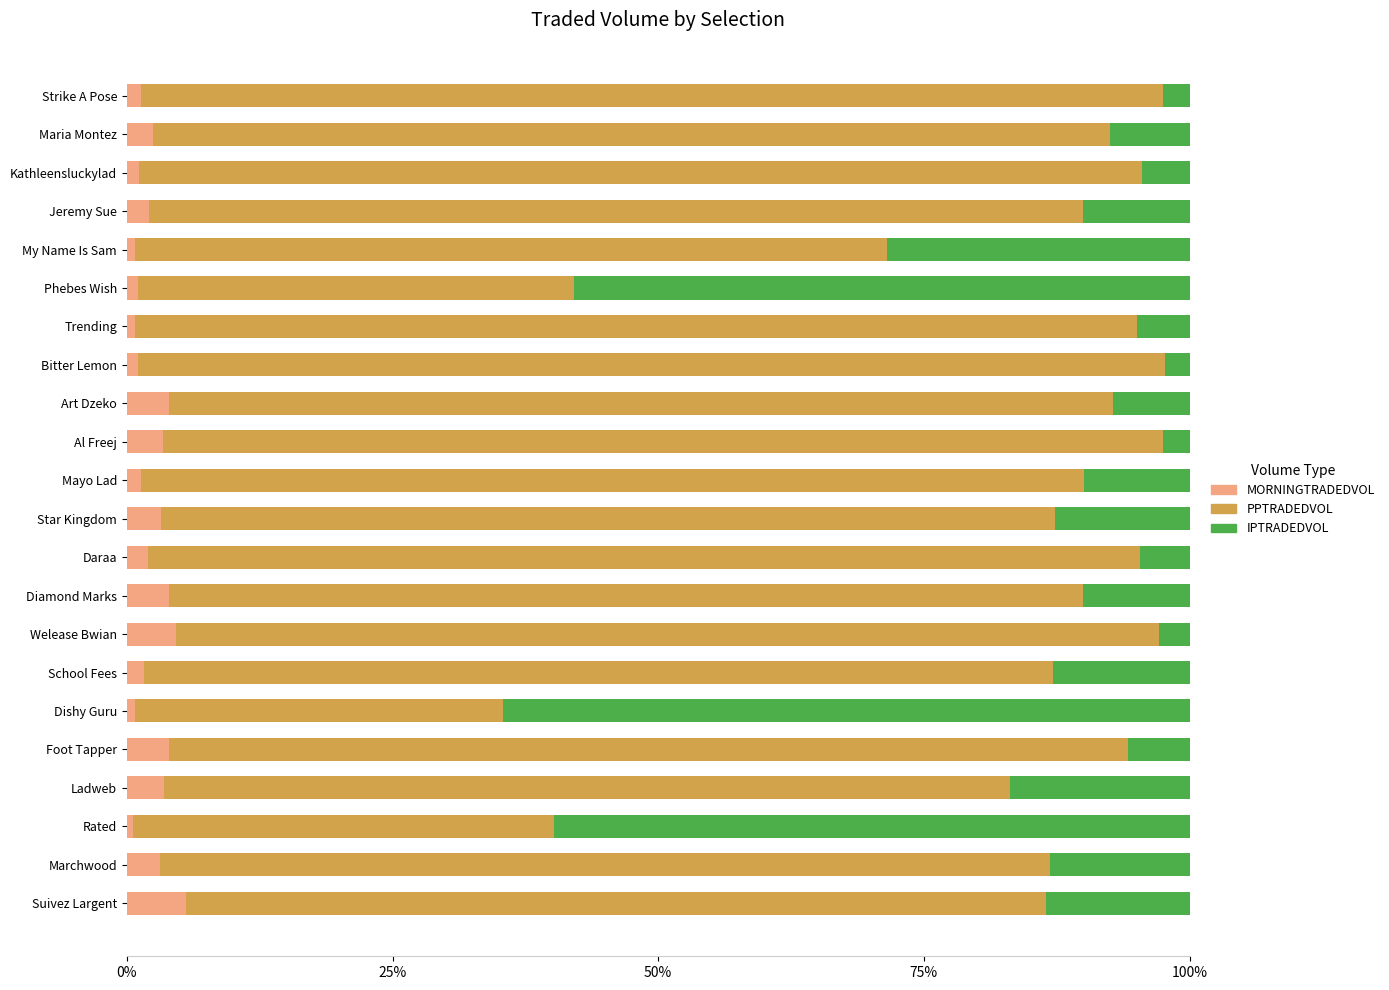

What is the total value across all series at Jeremy Sue?

100.0